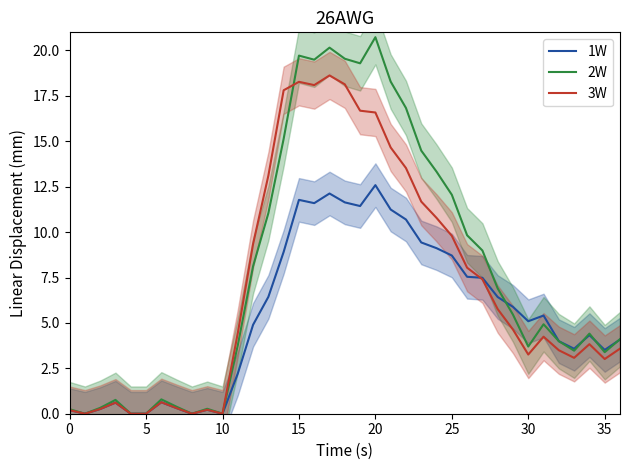

List the series in order of their overall mean, lowest first.

1W, 3W, 2W